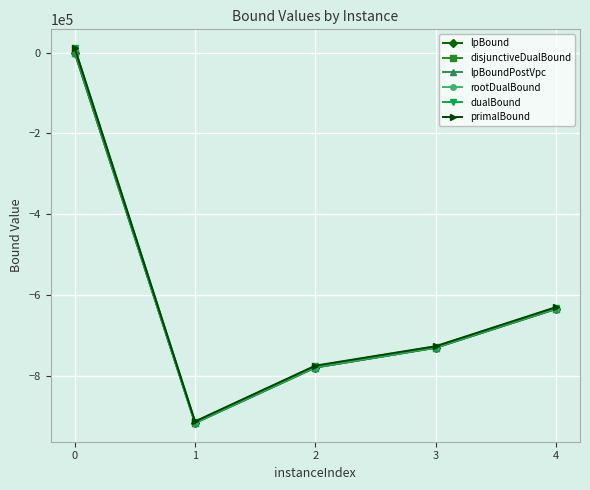

How many categories are shown in the chart?

5